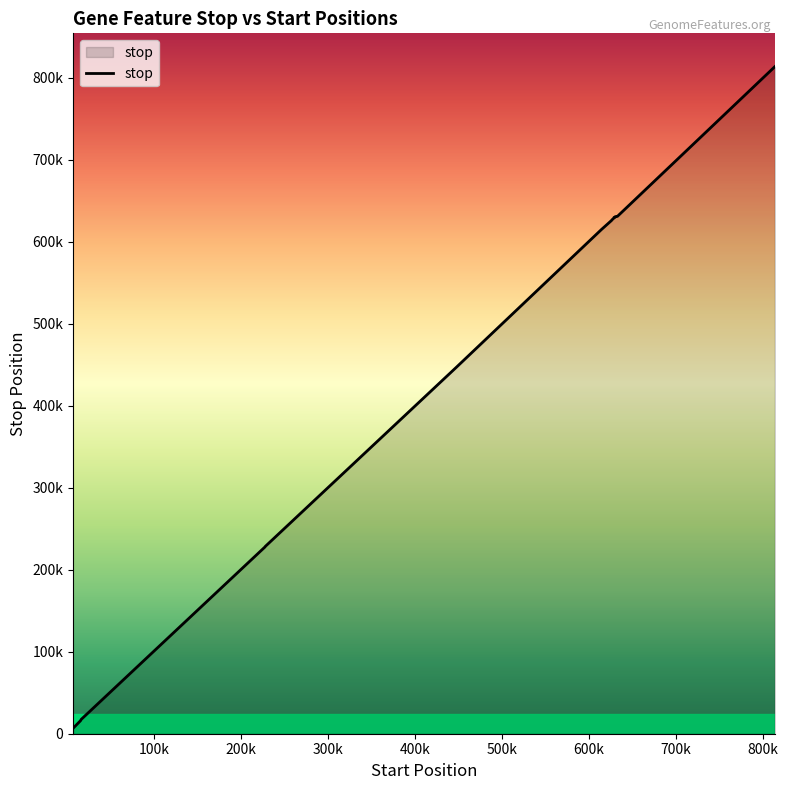

What is the maximum value shown in the chart?

813665